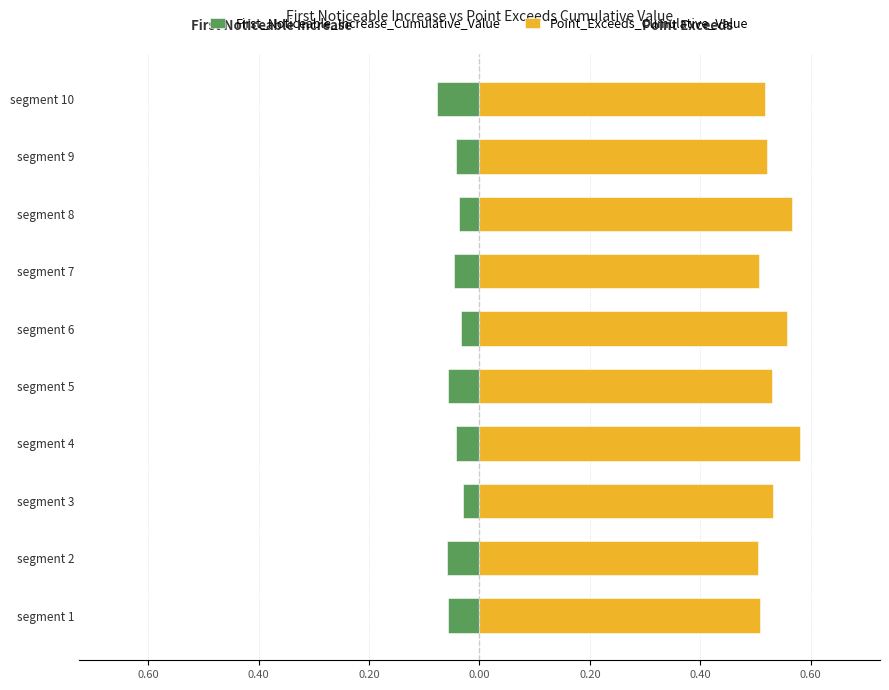

Rank the series at segment 3 from lowest to highest value.

First_Noticeable_Increase_Cumulative_Value, Point_Exceeds_Cumulative_Value